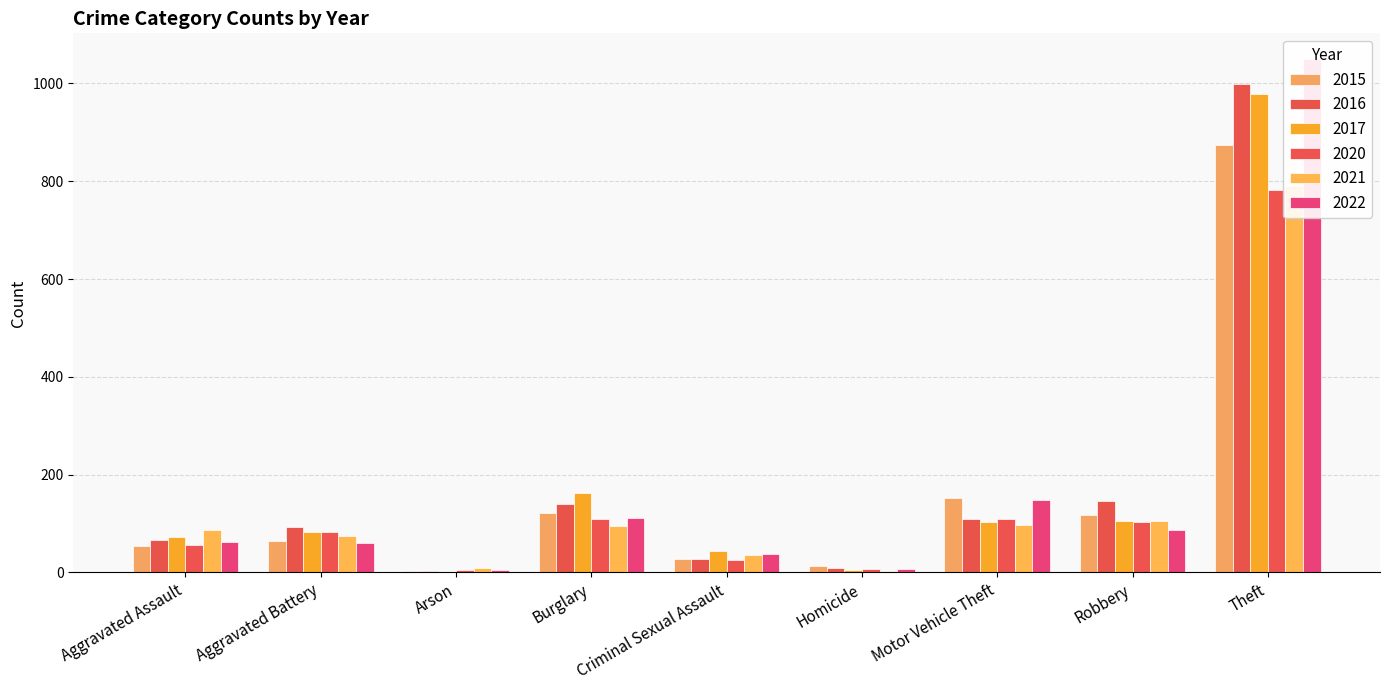

Which series has the widest spread of values?

2022